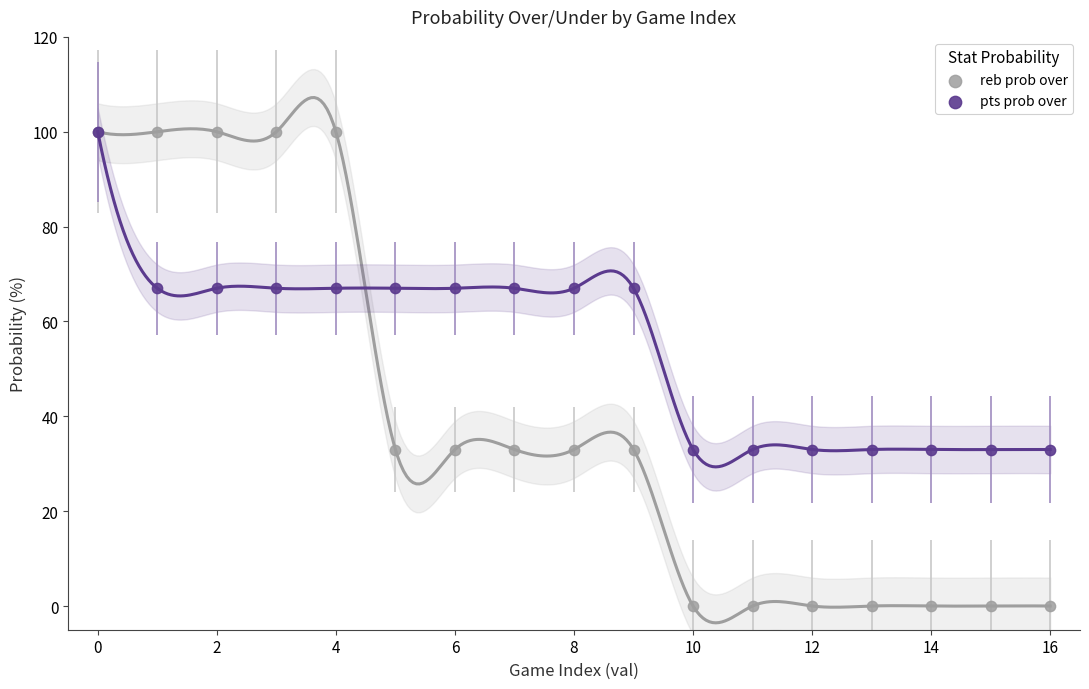

What are all the series names shown in the legend?

reb prob over, pts prob over